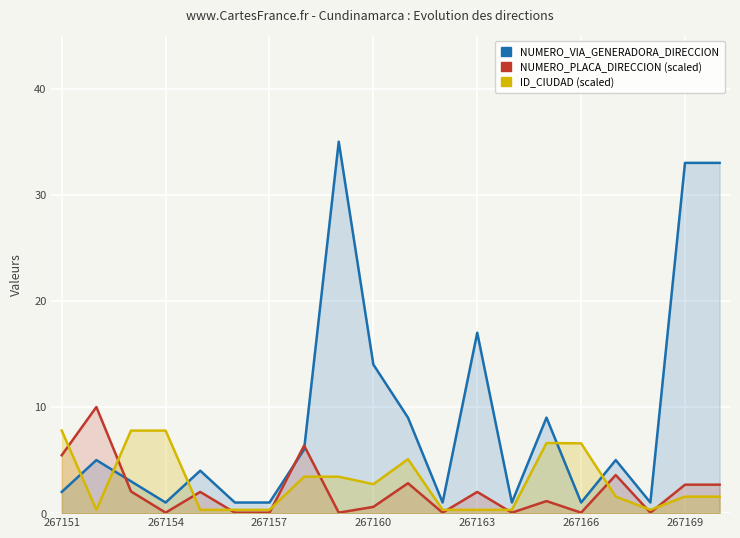

What is the total value across all series at 267166?

7.6